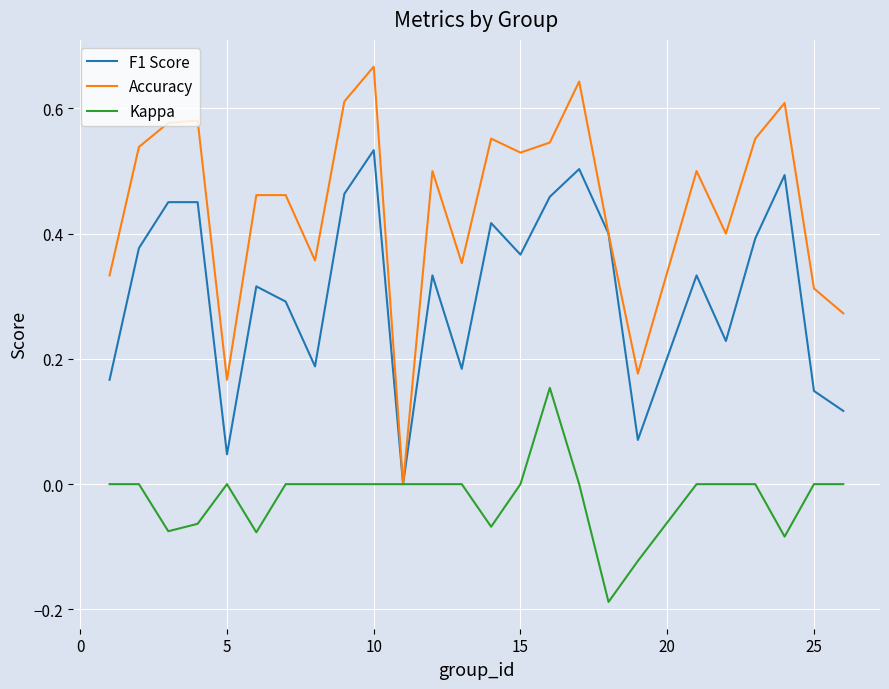

Which series has the largest total across all categories?

Accuracy